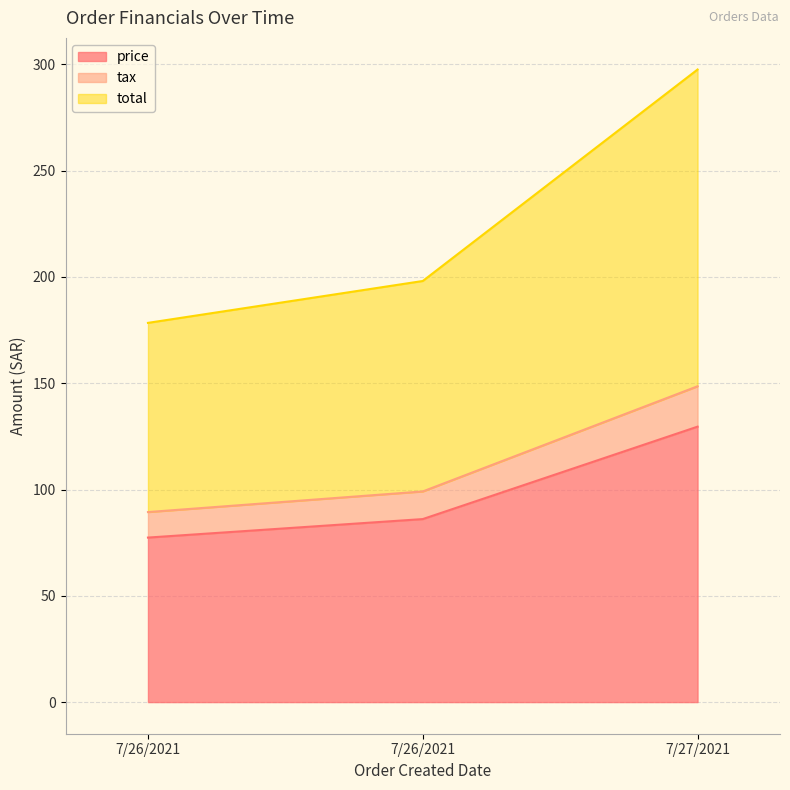

What are all the series names shown in the legend?

price, tax, total